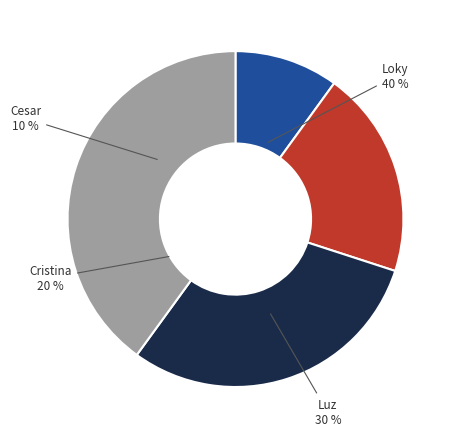

How many segments does this pie chart have?

4